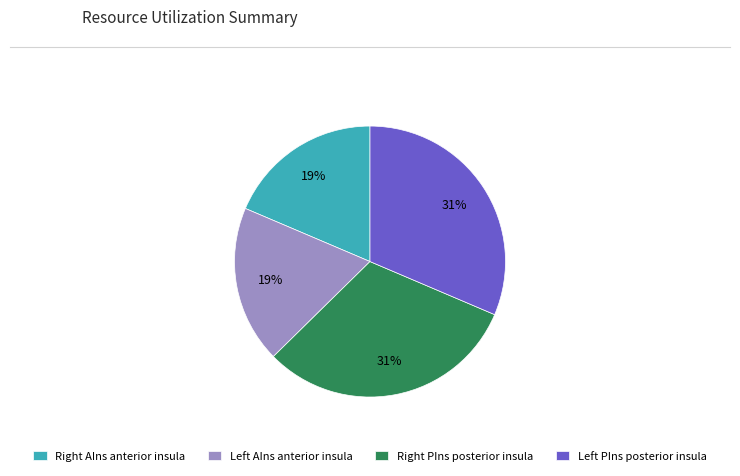

To the nearest percent, what is the average slice percentage?

25%